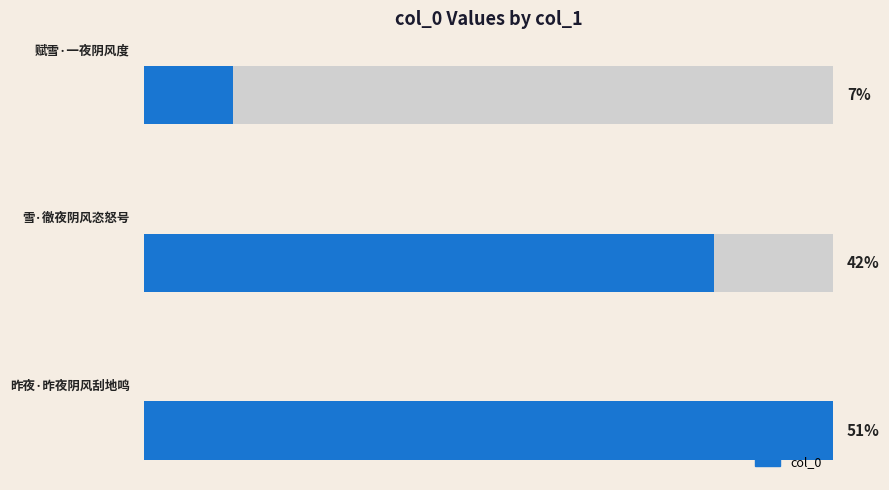

How many bars are there in total?

3